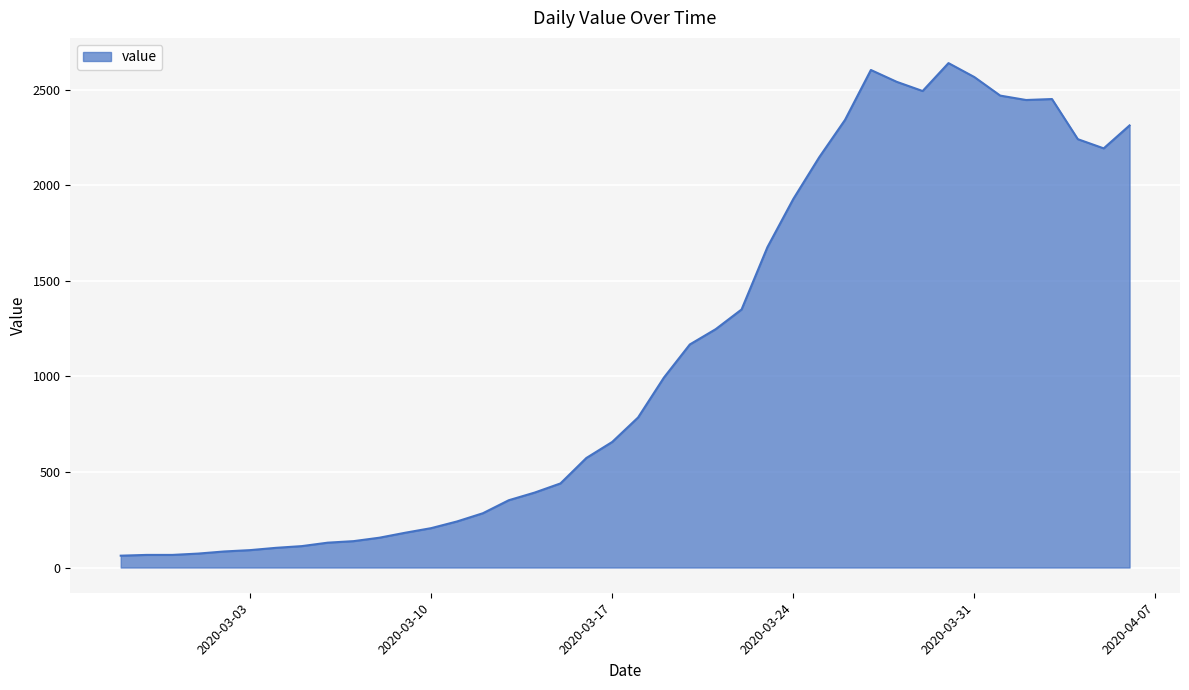

What is the smallest value displayed?

62